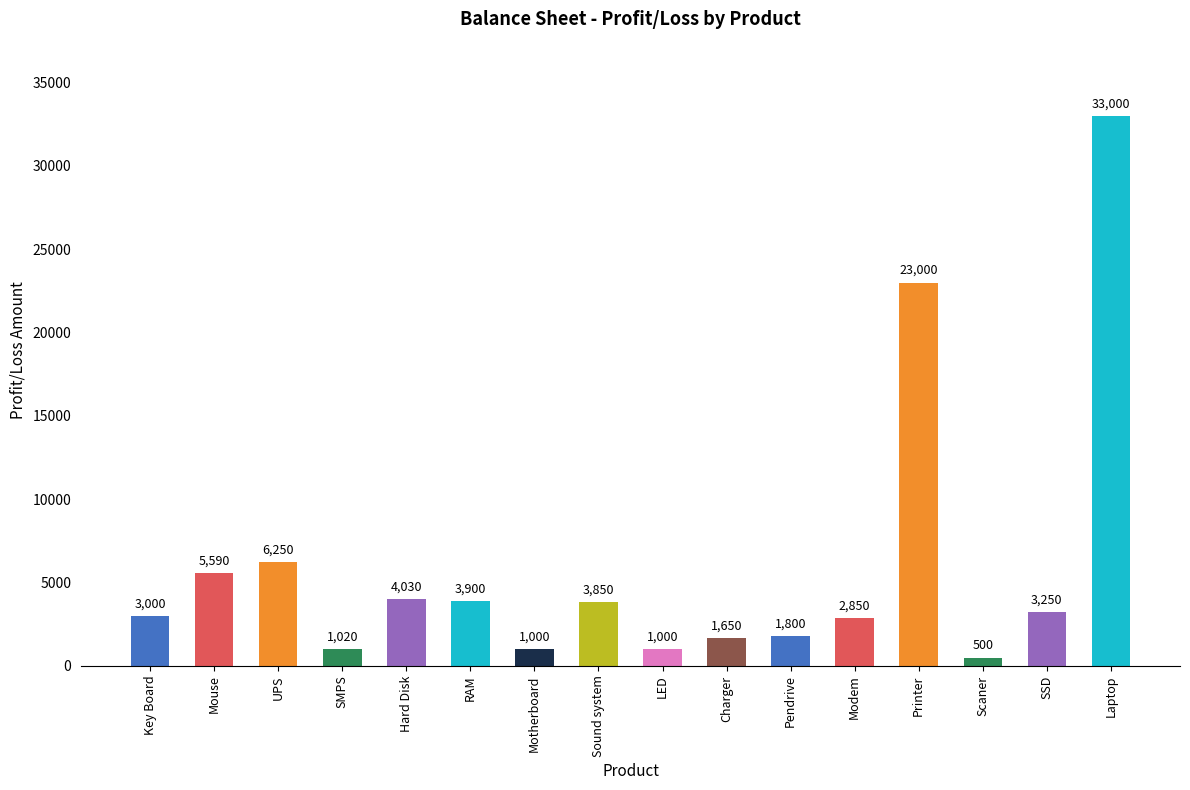

Read the value at Mouse.

5590